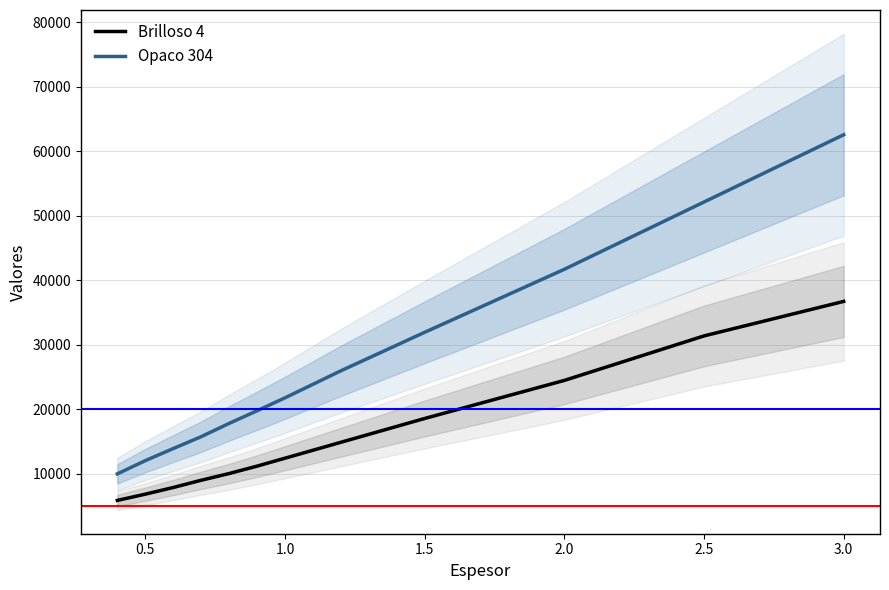

What is the greatest value displayed?

62546